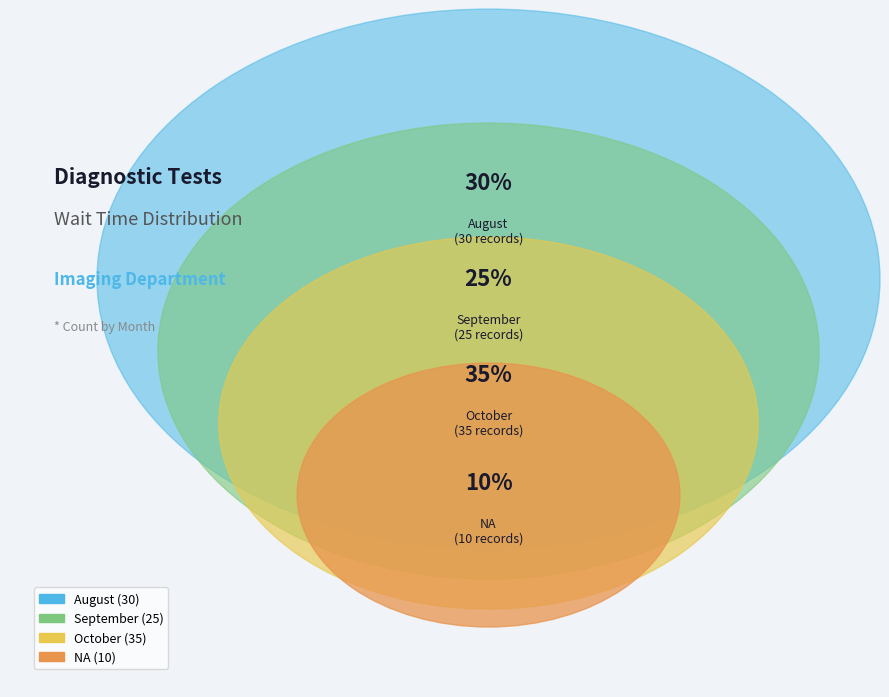

Is it true that NA is 1% of the pie?

False